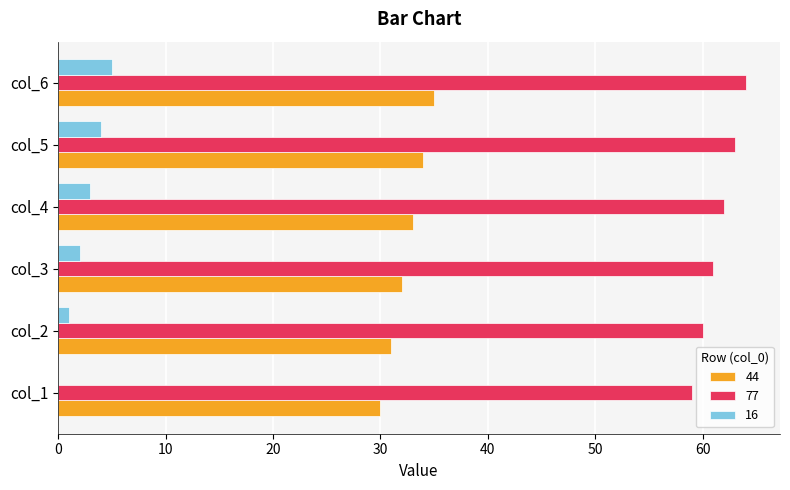

Which category has the highest value across all series?

col_6